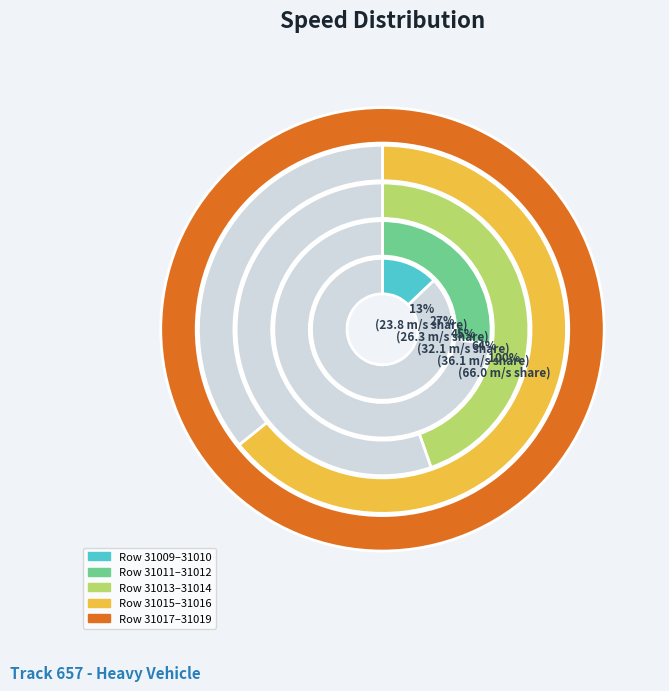

Which category has the smallest portion of the pie?

31010